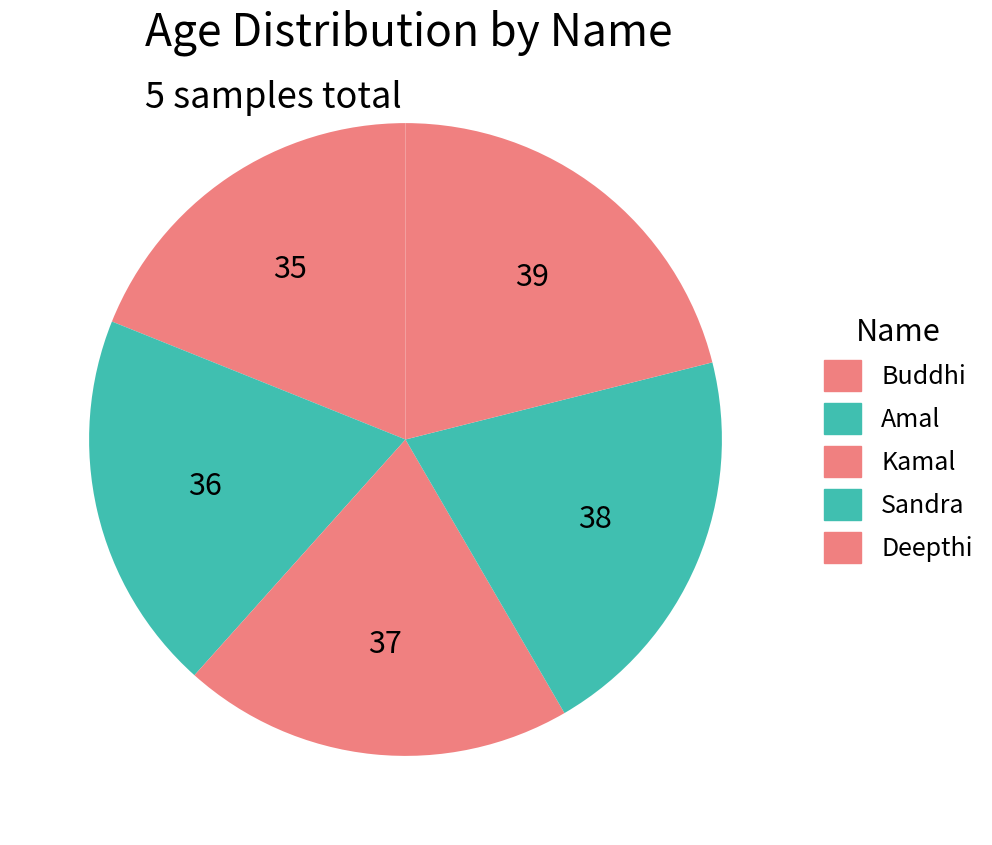

Is it true that Amal is 19% of the pie?

True